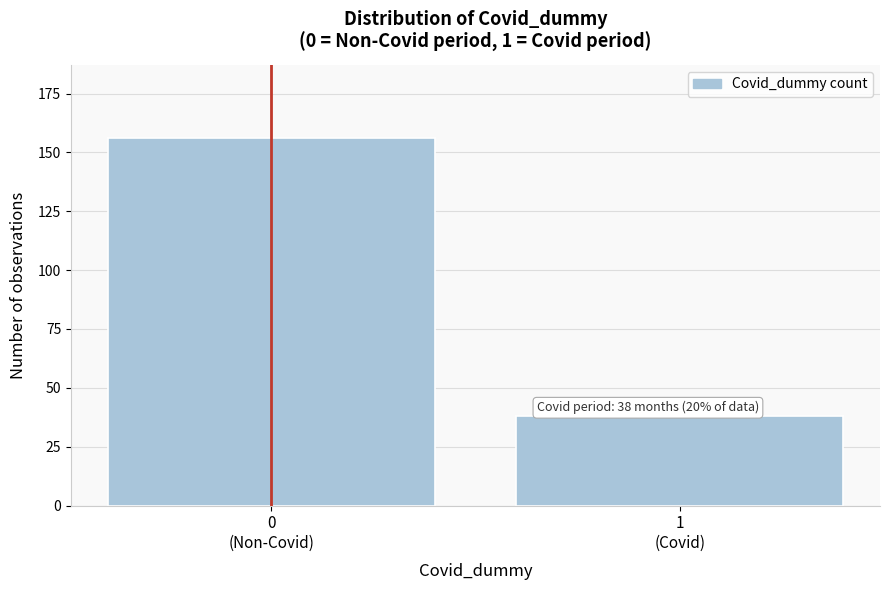

Reading left to right, extract all data points from this chart.

156	38